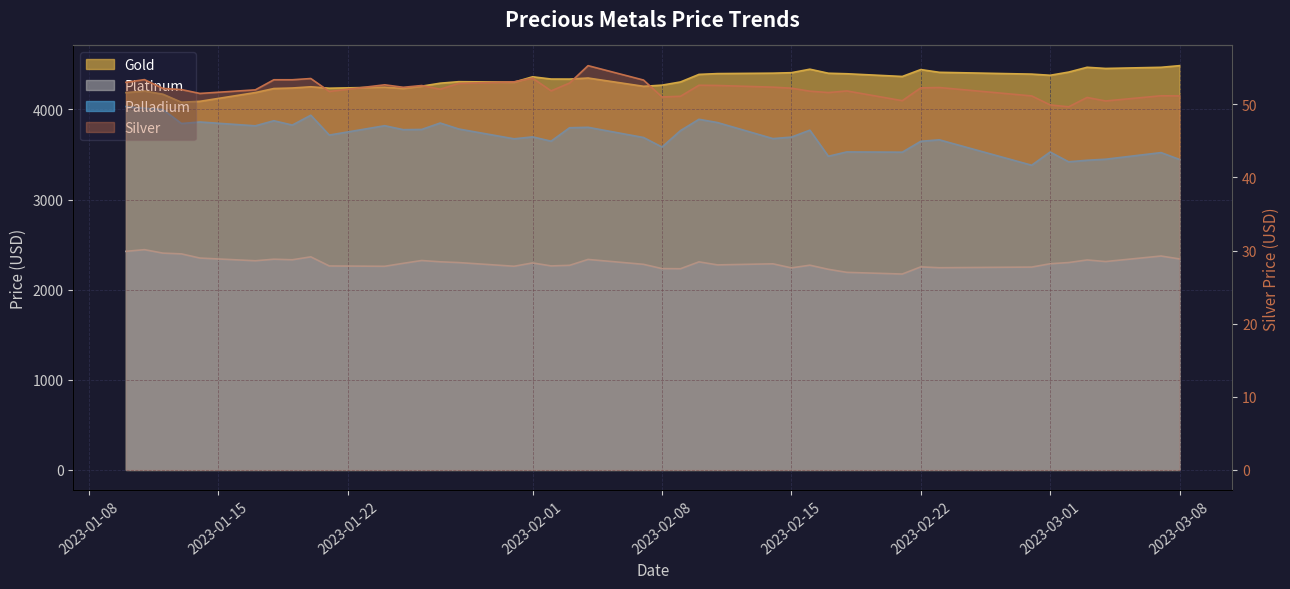

Does the chart display data point markers on the line(s)?

No